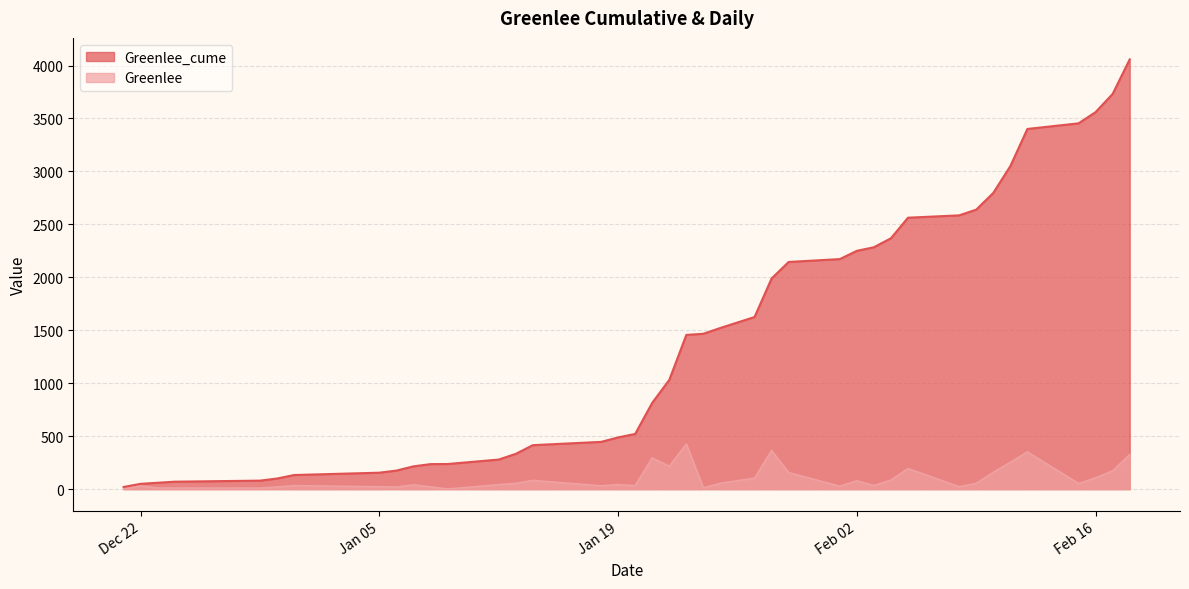

At how many categories does at least one series exceed 2565?

9